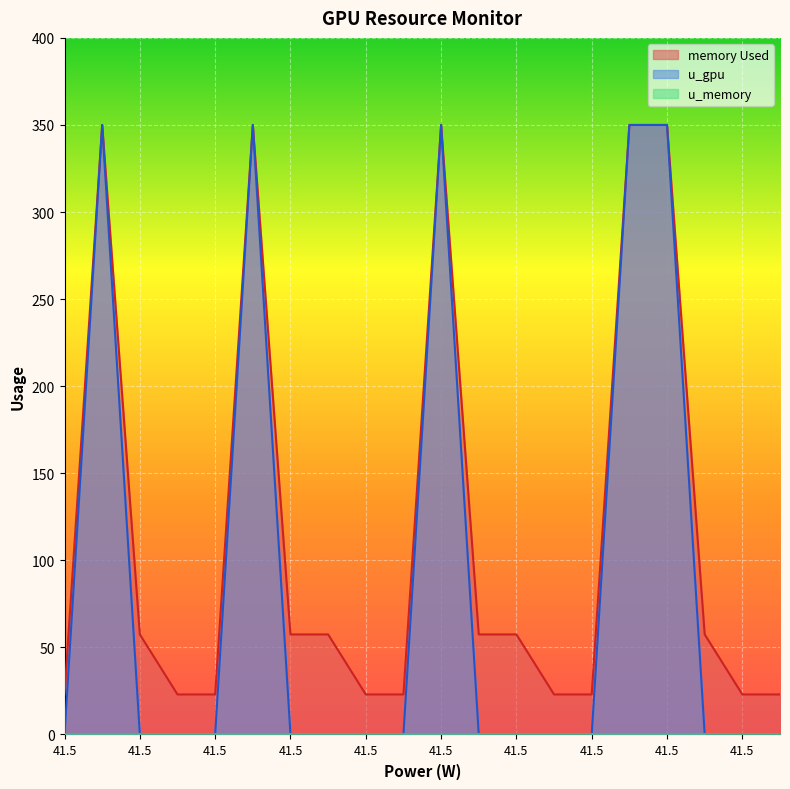

What is the total value across all series at 41.49?

23.0